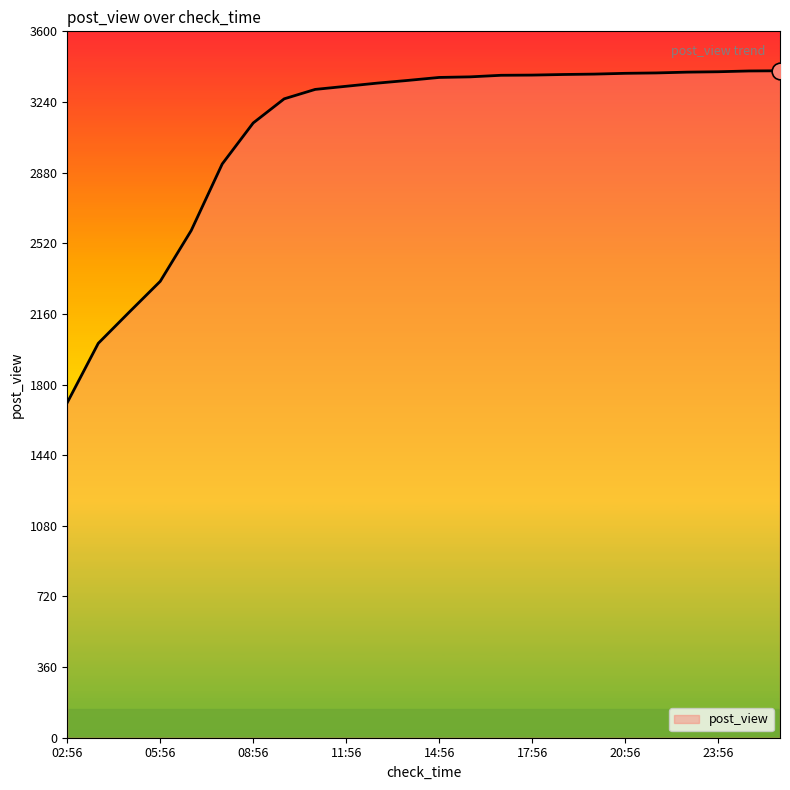

What is the maximum value shown in the chart?

3399